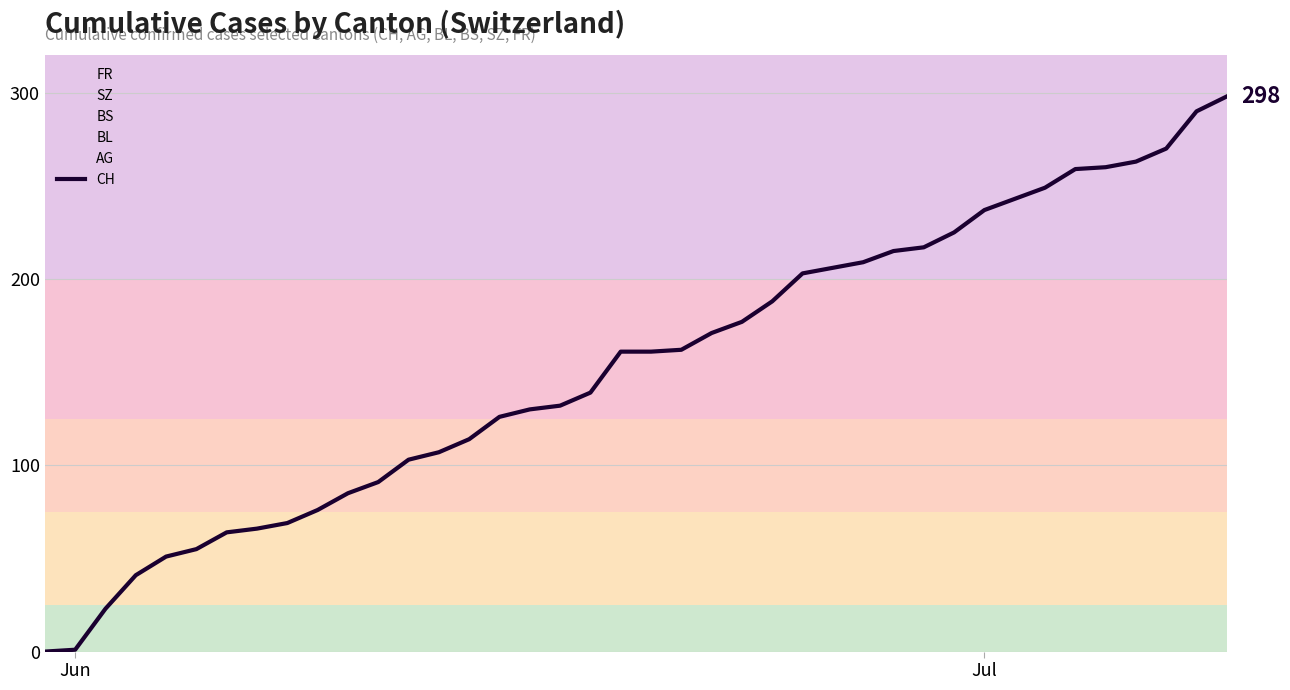

What is the highest value of the CH series?

298